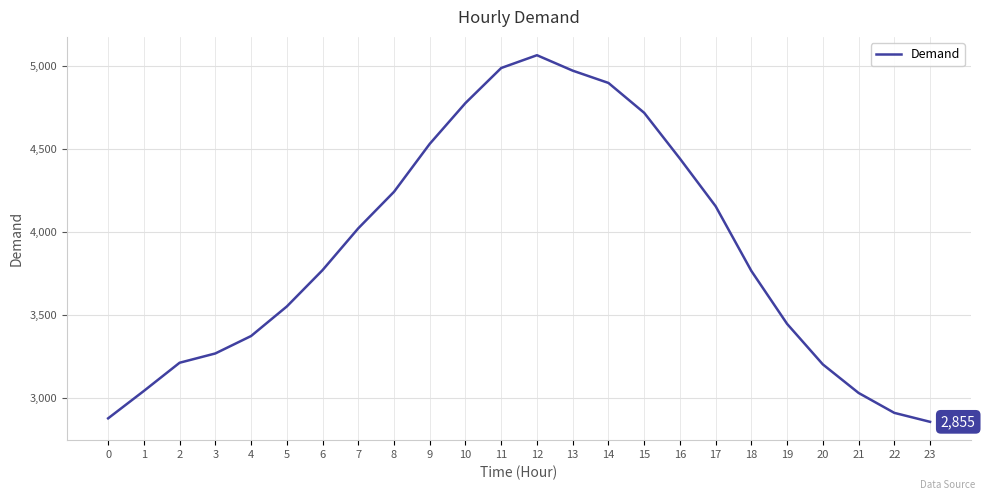

True or false: the data shows 8469 at 14.

False